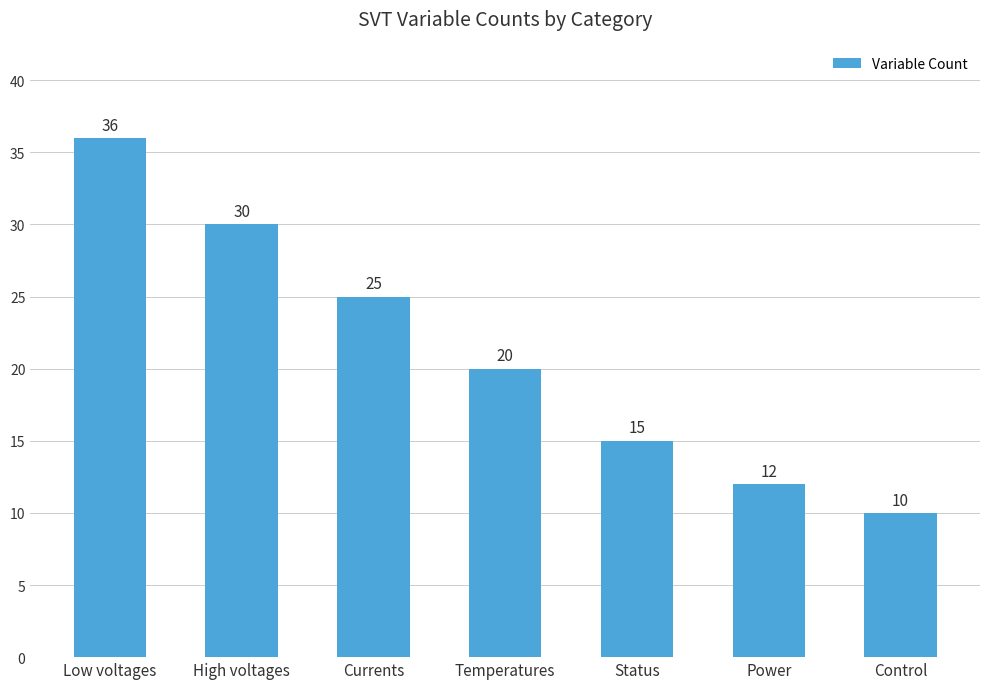

Read the value at Temperatures.

20